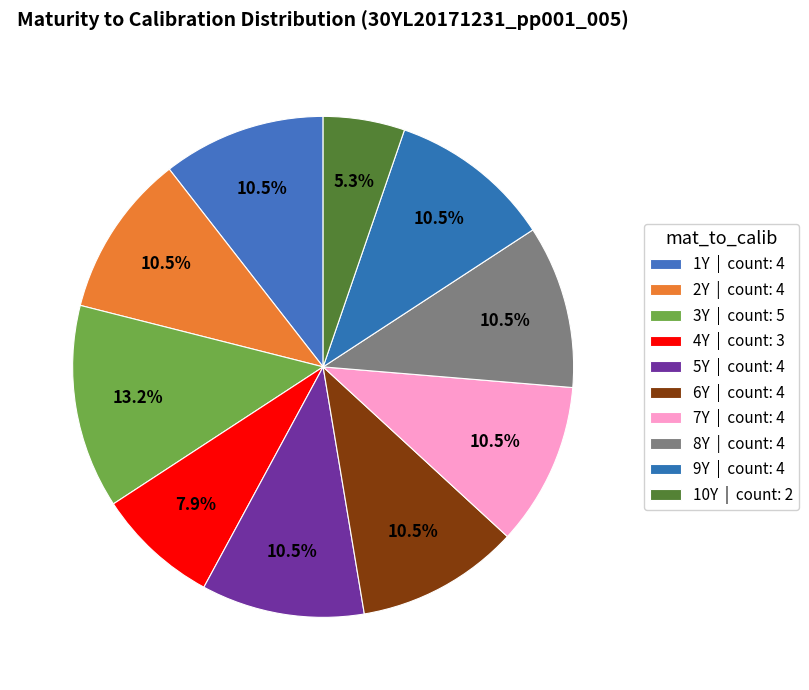

Rank the categories by value from lowest to highest.

10Y, 4Y, 1Y, 2Y, 5Y, 6Y, 7Y, 8Y, 9Y, 3Y